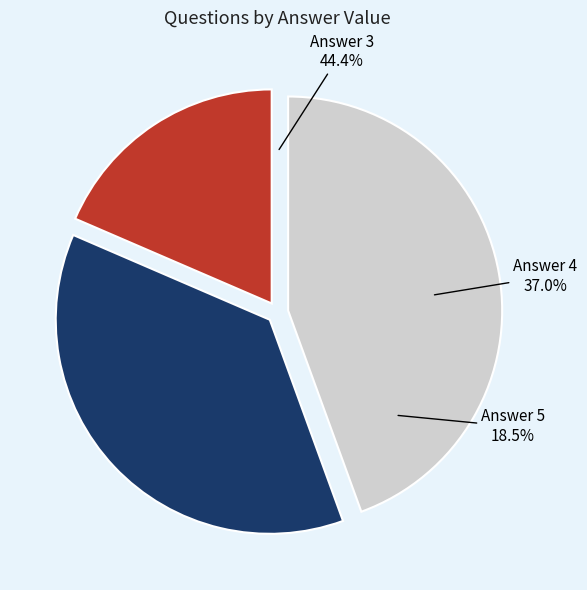

Which slice is the largest?

Answer 3